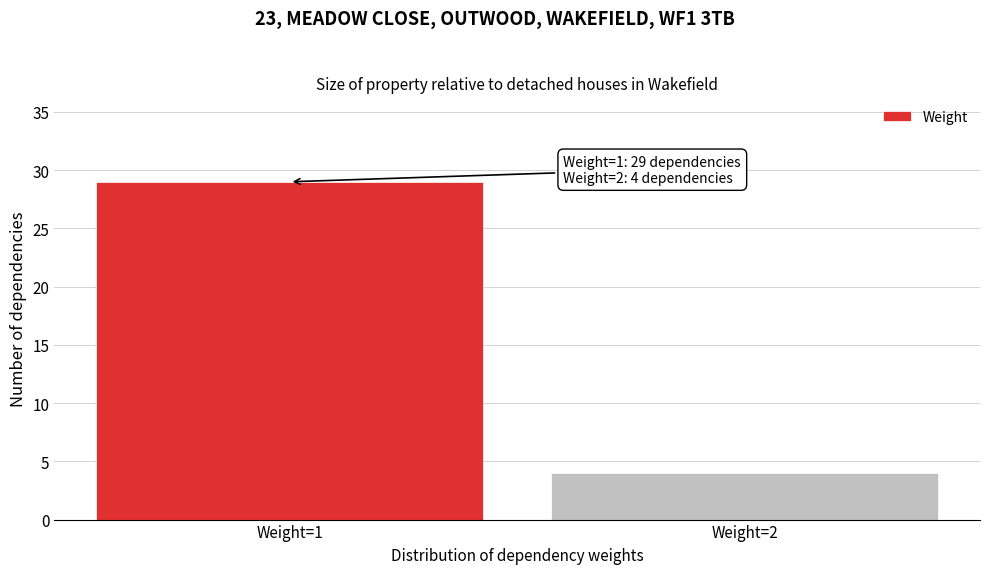

Reading left to right, what are all the values shown in this chart?

Weight=1=29	Weight=2=4